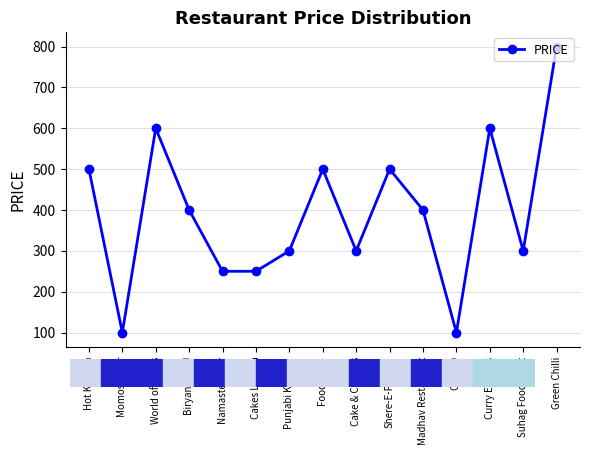

The value at Cakes Loveria is 353. True or false?

False